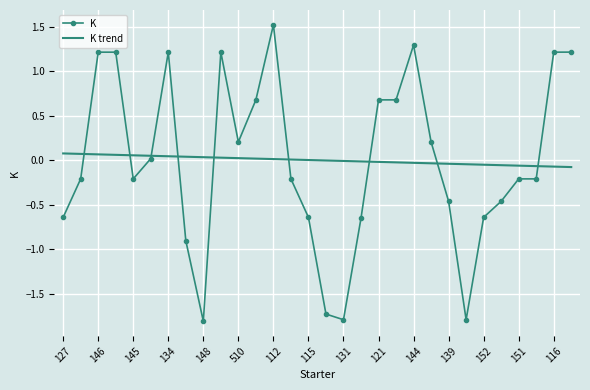

What is the greatest value displayed?

1.5